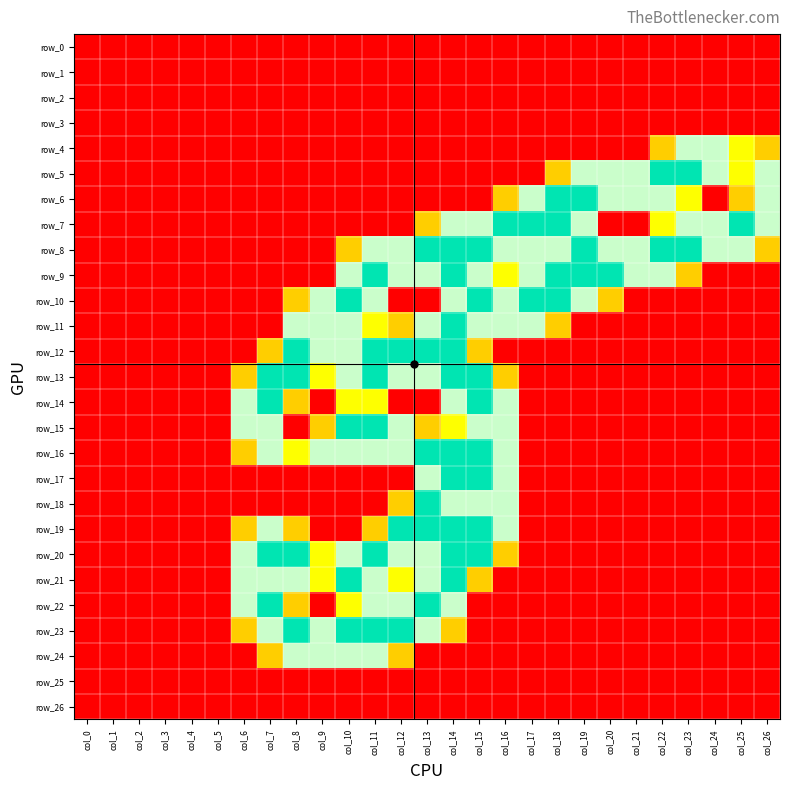

How many categories are shown in the chart?

27